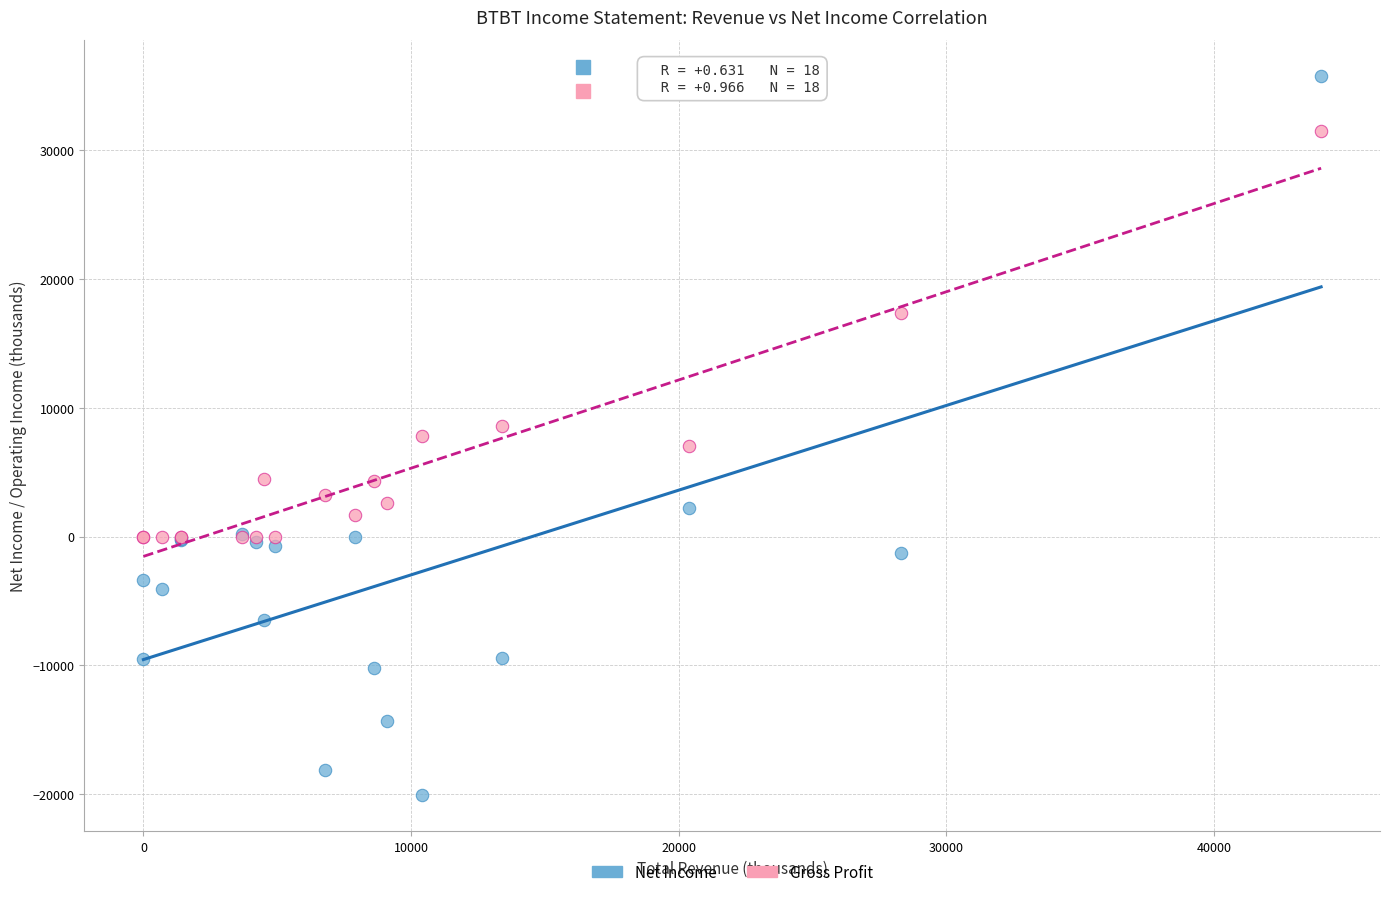

What are all the series names shown in the legend?

Net Income, Gross Profit